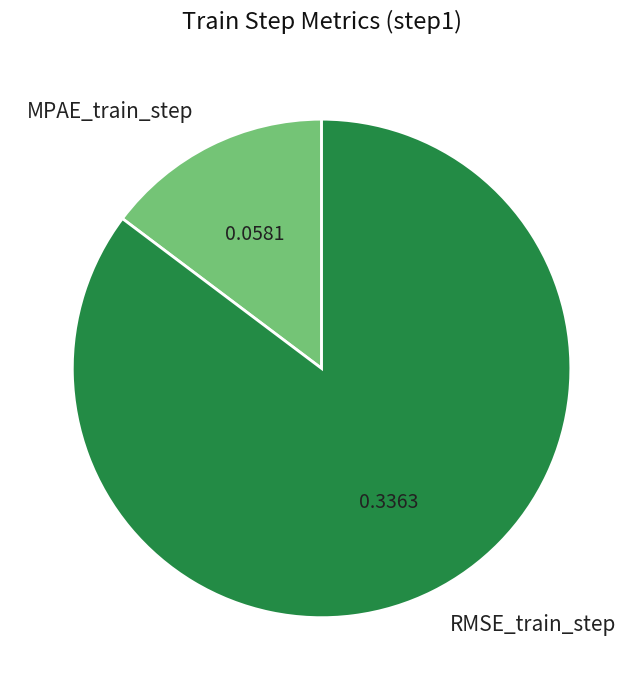

Is the sum of MPAE_train_step and RMSE_train_step greater than half?

Yes